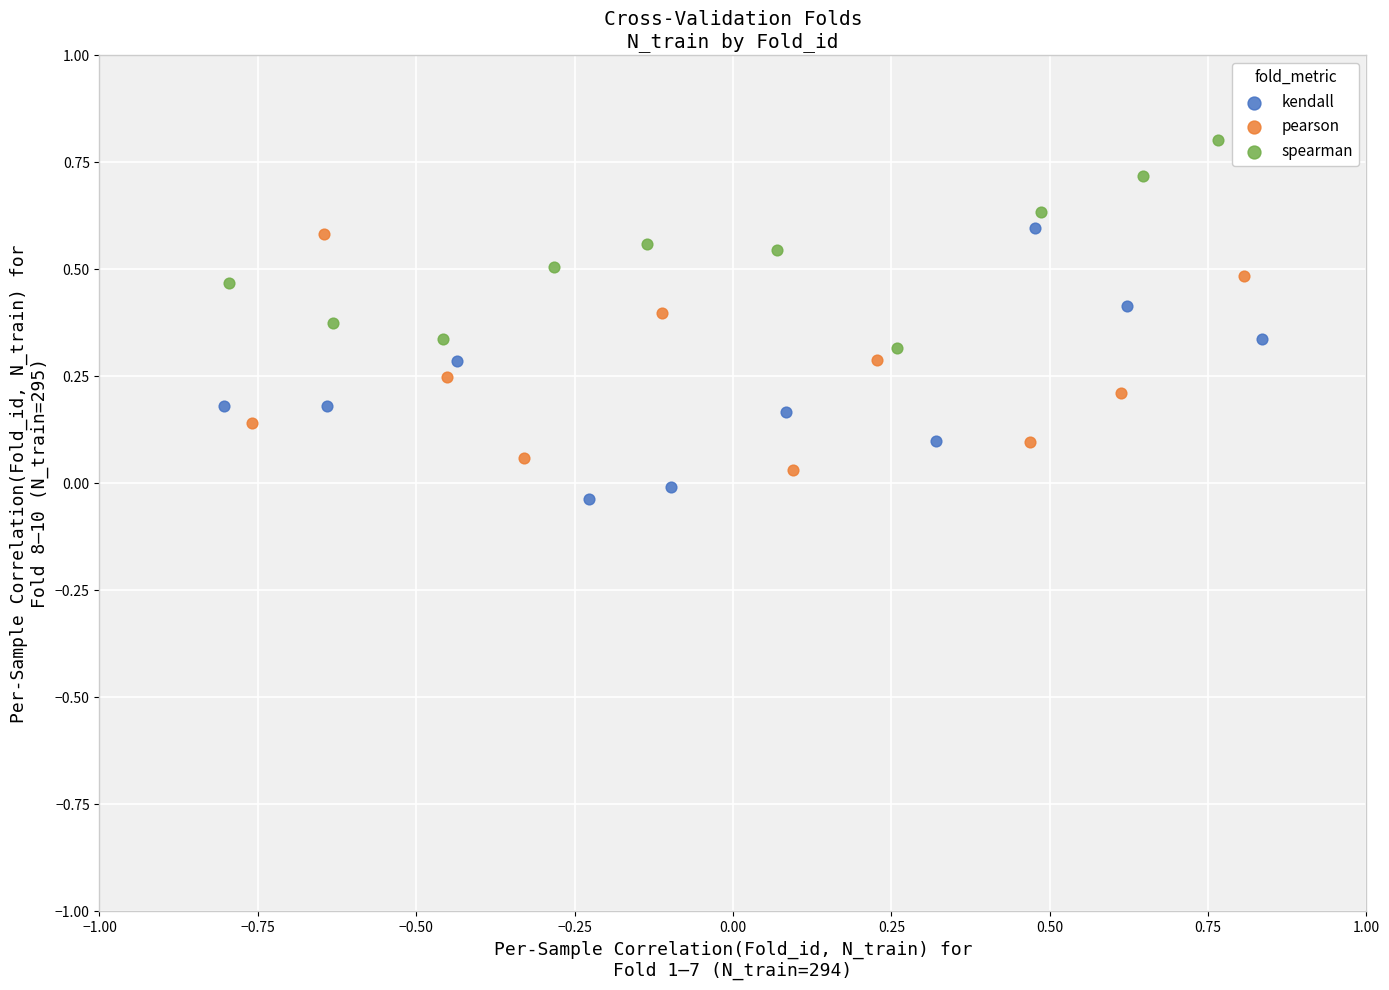

Which series contains the highest Y value?

spearman